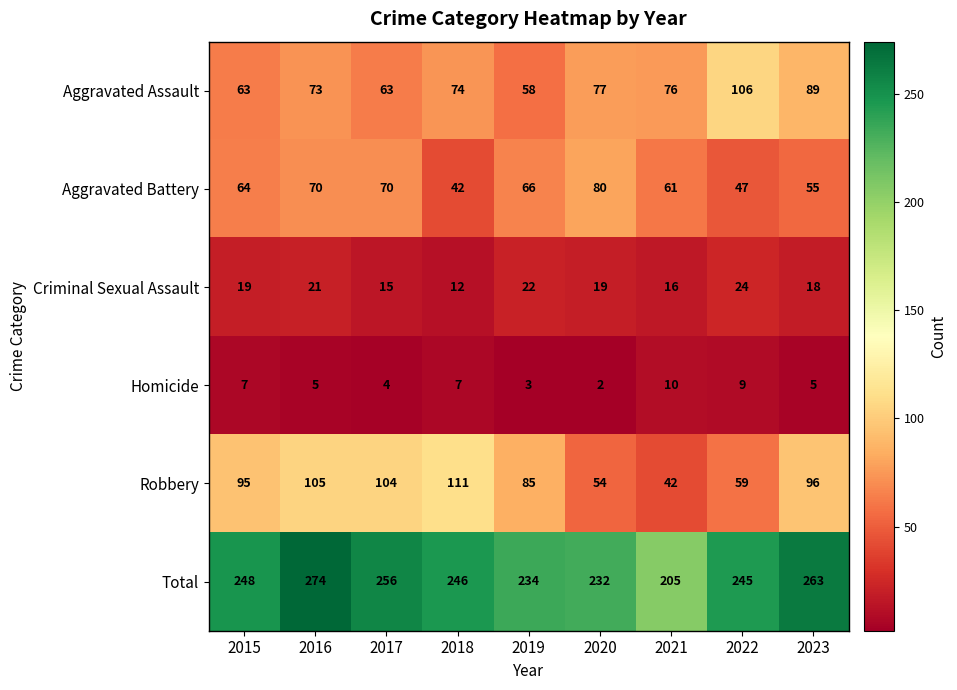

True or false: Aggravated Assault has a value of 73 at 2016.

True